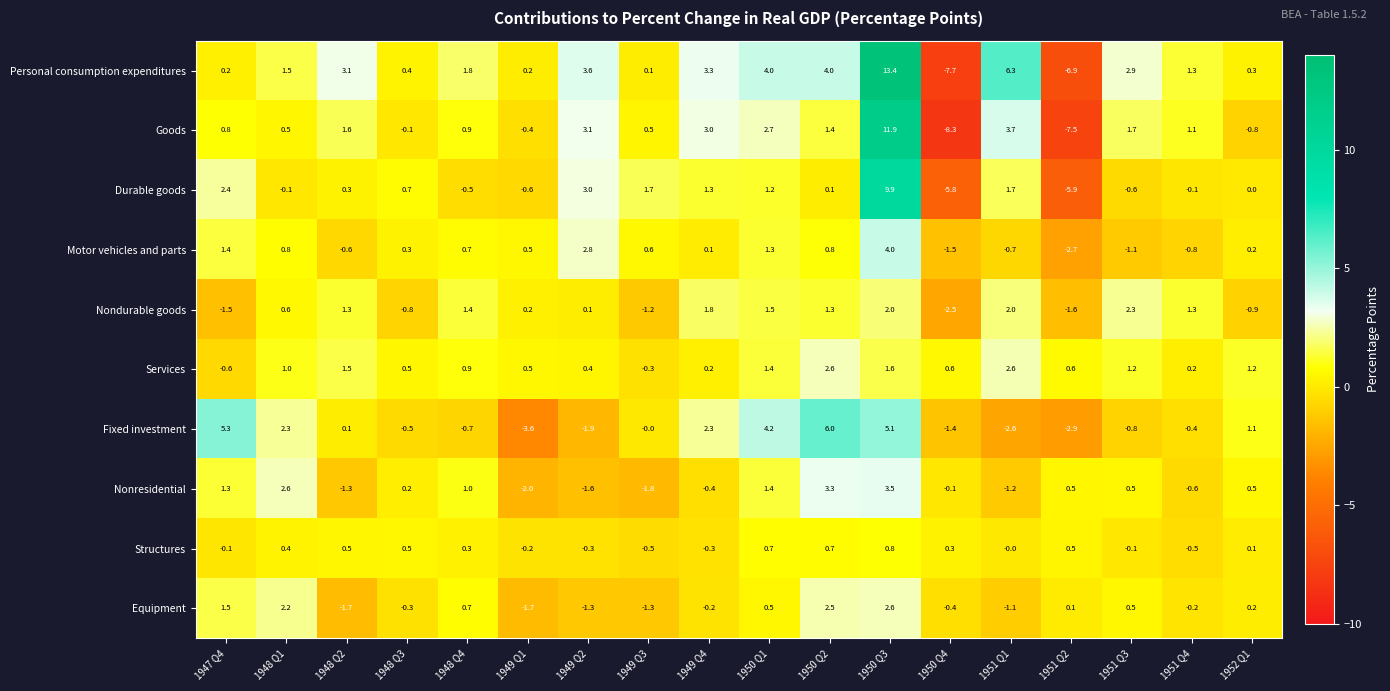

What is the difference between the Equipment values at 1950 Q1 and 1950 Q4?

0.9